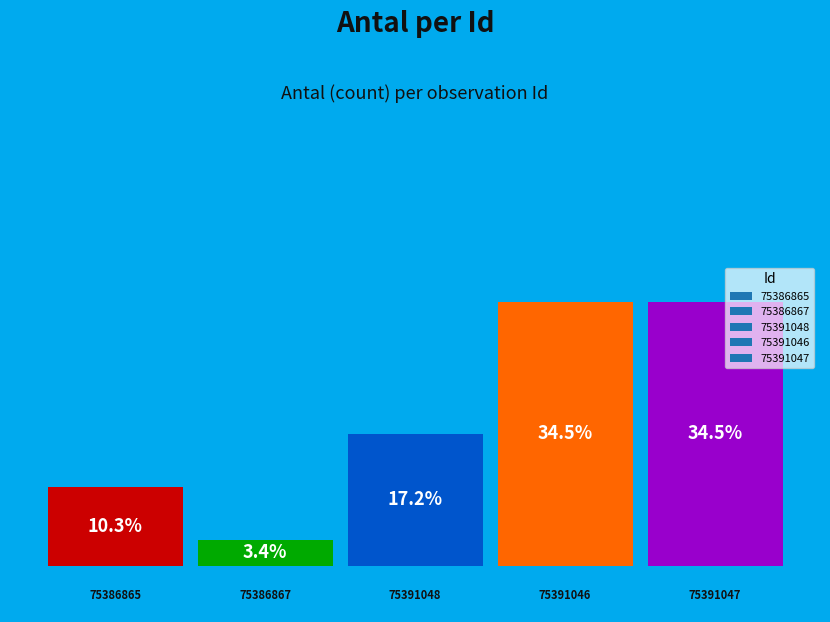

What is the value of the 3rd bar from the left?

17.2